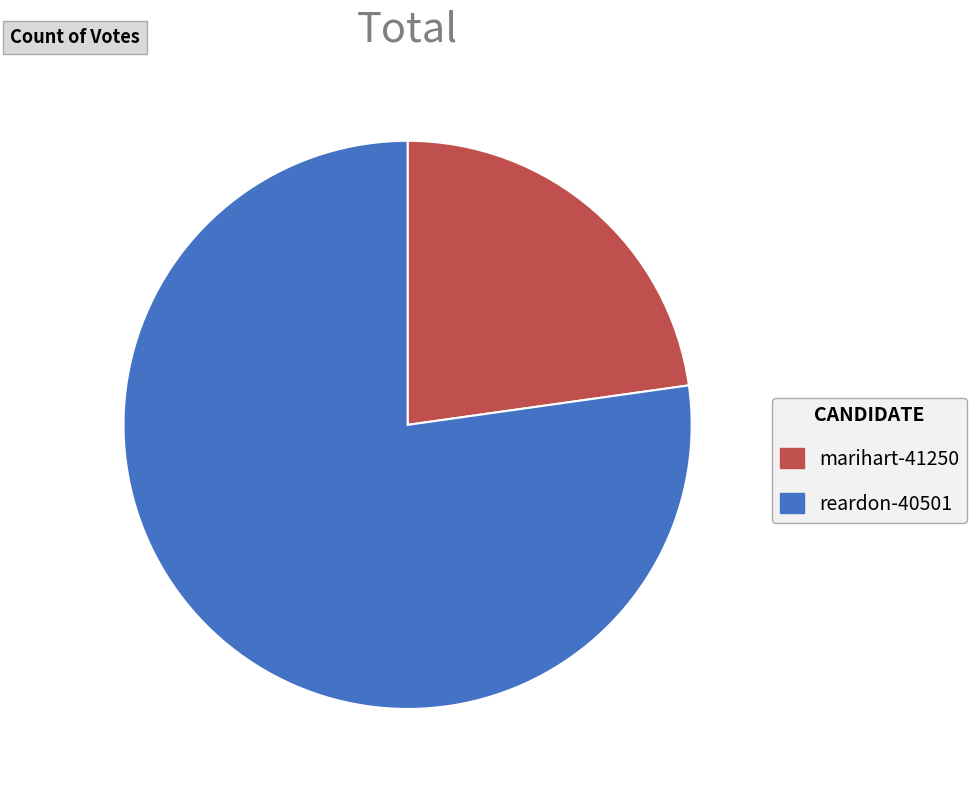

Is the sum of reardon-40501 and marihart-41250 greater than half?

Yes